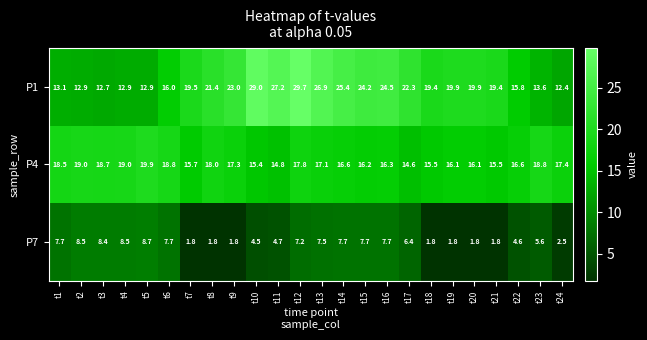

True or false: P1 has a value of 13.6 at t23.

True